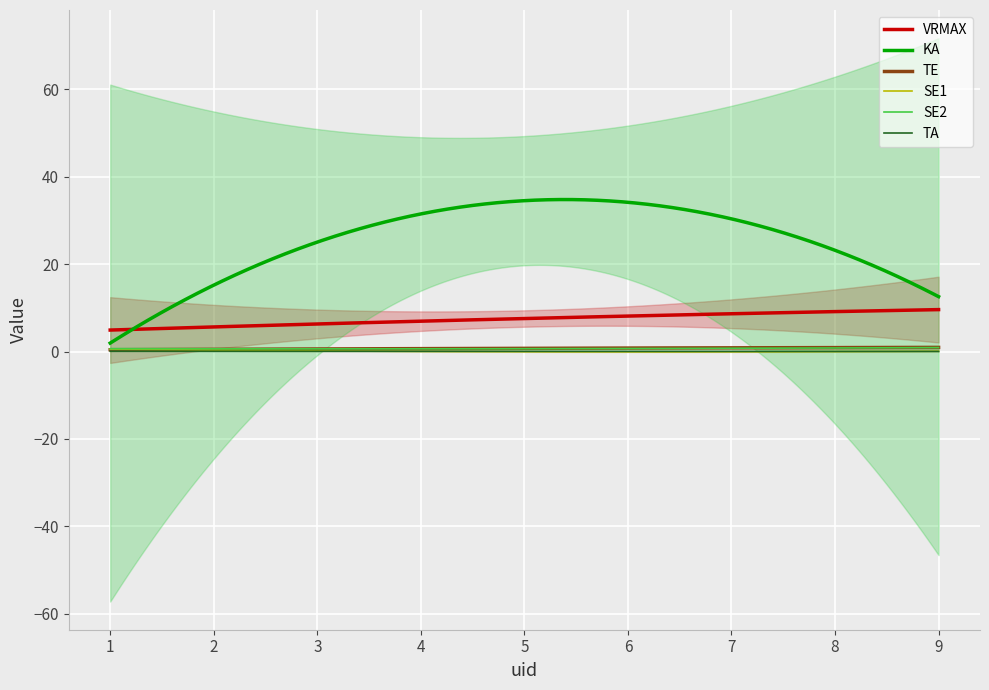

True or false: VRMAX and SE1 cross at least once.

False